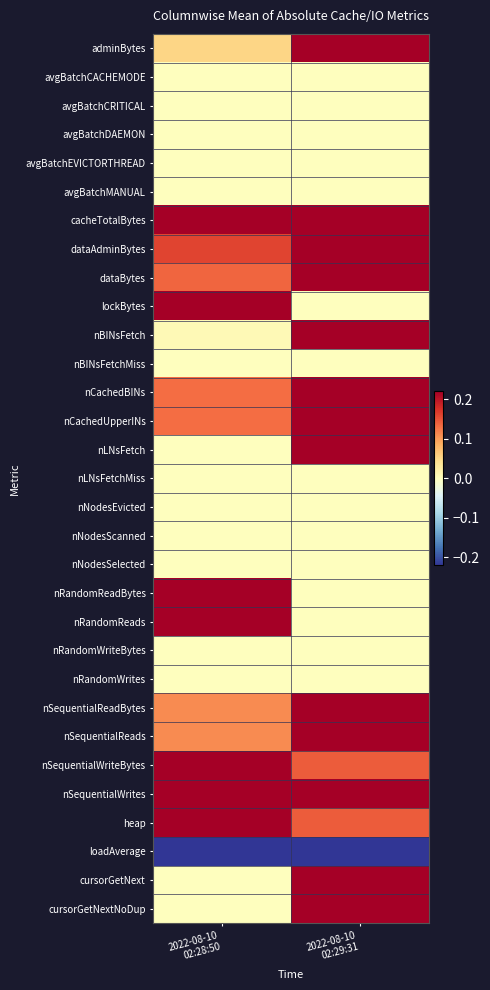

Reading left to right, transcribe all the data shown in this chart.

adminBytes: 2022-08-10
02:28:50=0.1	2022-08-10
02:29:31=0.2
avgBatchCACHEMODE: 2022-08-10
02:28:50=0.0	2022-08-10
02:29:31=0.0
avgBatchCRITICAL: 2022-08-10
02:28:50=0.0	2022-08-10
02:29:31=0.0
avgBatchDAEMON: 2022-08-10
02:28:50=0.0	2022-08-10
02:29:31=0.0
avgBatchEVICTORTHREAD: 2022-08-10
02:28:50=0.0	2022-08-10
02:29:31=0.0
avgBatchMANUAL: 2022-08-10
02:28:50=0.0	2022-08-10
02:29:31=0.0
cacheTotalBytes: 2022-08-10
02:28:50=0.2	2022-08-10
02:29:31=0.2
dataAdminBytes: 2022-08-10
02:28:50=0.2	2022-08-10
02:29:31=0.2
dataBytes: 2022-08-10
02:28:50=0.1	2022-08-10
02:29:31=0.2
lockBytes: 2022-08-10
02:28:50=0.2	2022-08-10
02:29:31=0.0
nBINsFetch: 2022-08-10
02:28:50=0.0	2022-08-10
02:29:31=0.2
nBINsFetchMiss: 2022-08-10
02:28:50=0.0	2022-08-10
02:29:31=0.0
nCachedBINs: 2022-08-10
02:28:50=0.1	2022-08-10
02:29:31=0.2
nCachedUpperINs: 2022-08-10
02:28:50=0.1	2022-08-10
02:29:31=0.2
nLNsFetch: 2022-08-10
02:28:50=0.0	2022-08-10
02:29:31=0.2
nLNsFetchMiss: 2022-08-10
02:28:50=0.0	2022-08-10
02:29:31=0.0
nNodesEvicted: 2022-08-10
02:28:50=0.0	2022-08-10
02:29:31=0.0
nNodesScanned: 2022-08-10
02:28:50=0.0	2022-08-10
02:29:31=0.0
nNodesSelected: 2022-08-10
02:28:50=0.0	2022-08-10
02:29:31=0.0
nRandomReadBytes: 2022-08-10
02:28:50=0.2	2022-08-10
02:29:31=0.0
nRandomReads: 2022-08-10
02:28:50=0.2	2022-08-10
02:29:31=0.0
nRandomWriteBytes: 2022-08-10
02:28:50=0.0	2022-08-10
02:29:31=0.0
nRandomWrites: 2022-08-10
02:28:50=0.0	2022-08-10
02:29:31=0.0
nSequentialReadBytes: 2022-08-10
02:28:50=0.1	2022-08-10
02:29:31=0.2
nSequentialReads: 2022-08-10
02:28:50=0.1	2022-08-10
02:29:31=0.2
nSequentialWriteBytes: 2022-08-10
02:28:50=0.2	2022-08-10
02:29:31=0.1
nSequentialWrites: 2022-08-10
02:28:50=0.2	2022-08-10
02:29:31=0.2
heap: 2022-08-10
02:28:50=0.2	2022-08-10
02:29:31=0.1
loadAverage: 2022-08-10
02:28:50=-0.2	2022-08-10
02:29:31=-0.2
cursorGetNext: 2022-08-10
02:28:50=0.0	2022-08-10
02:29:31=0.2
cursorGetNextNoDup: 2022-08-10
02:28:50=0.0	2022-08-10
02:29:31=0.2